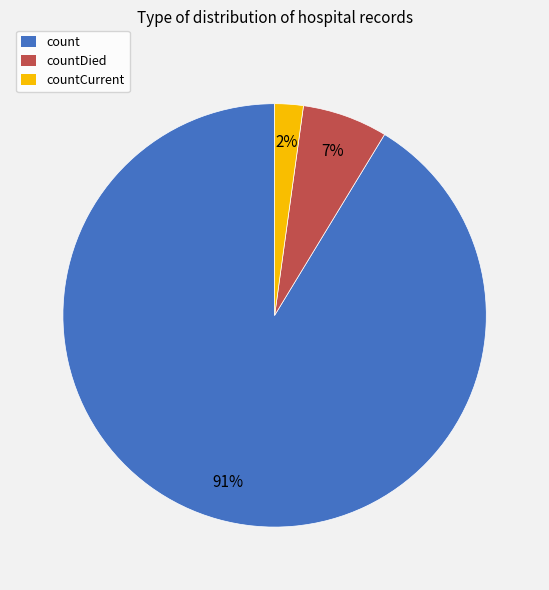

Is it true that count is 91% of the pie?

True